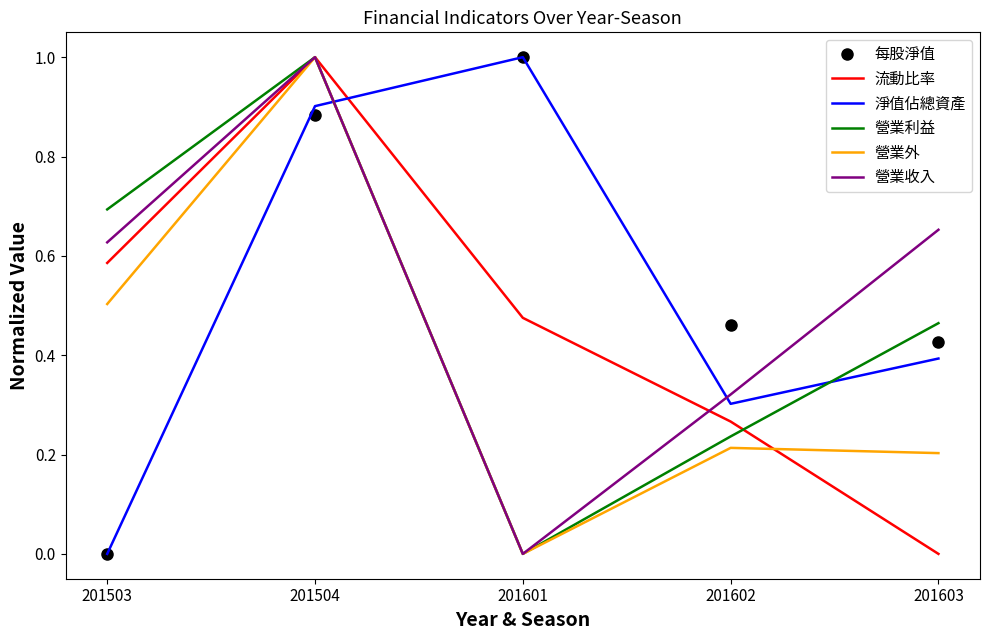

What is the highest value of the 流動比率 series?

1.0